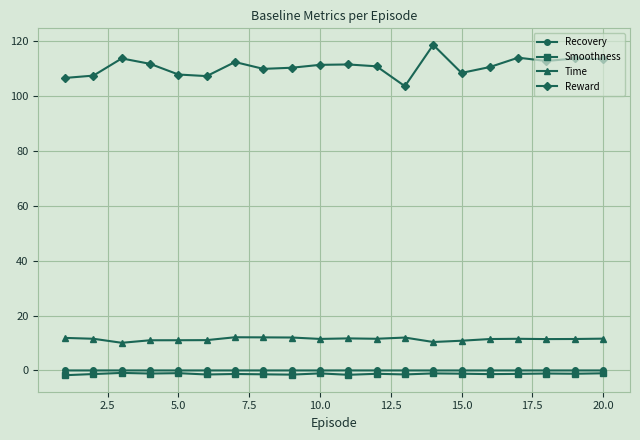

What is the minimum value for Reward?

103.5